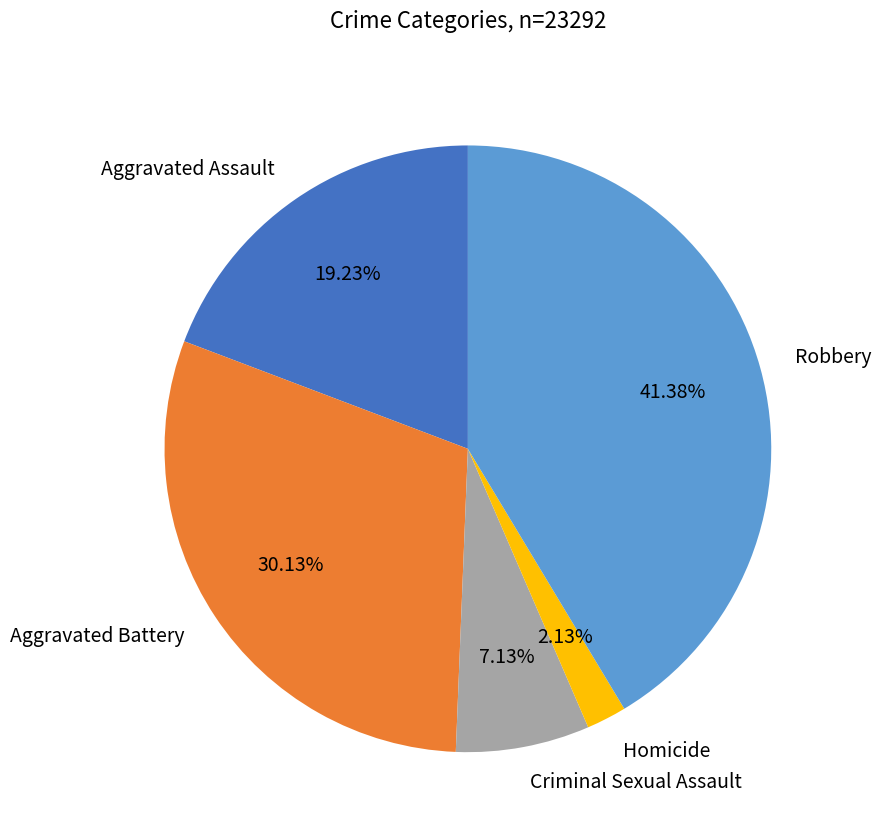

Count the number of slices in the pie.

5